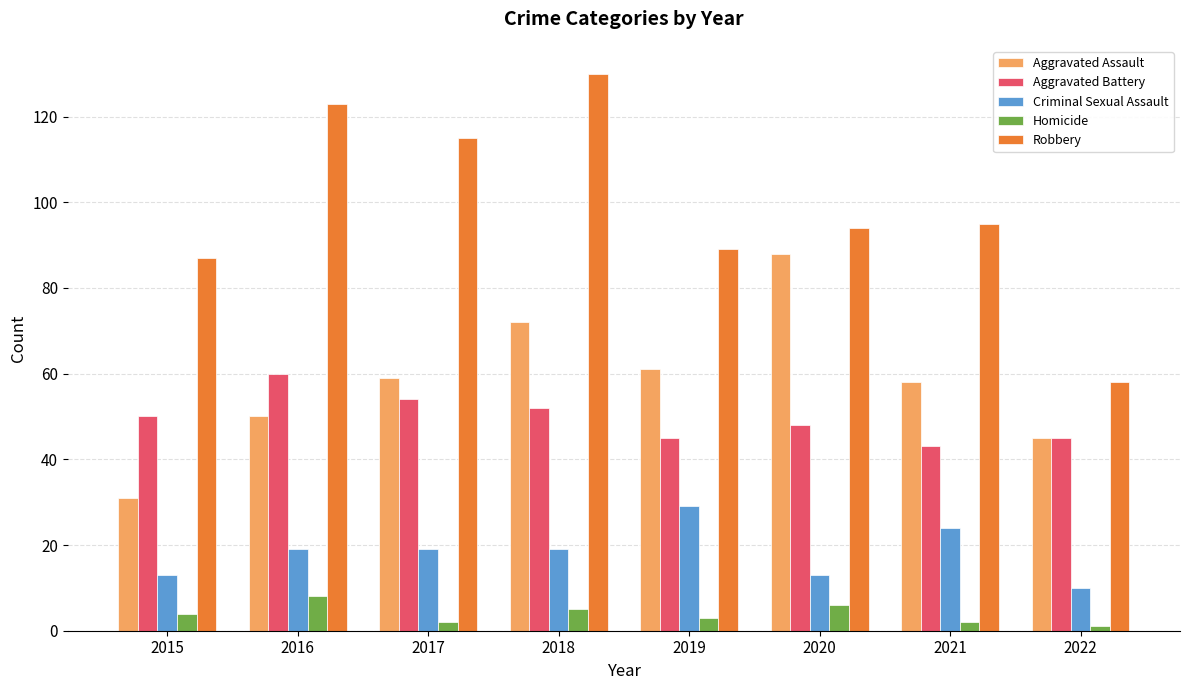

How many values in the Aggravated Battery series are below 50?

4